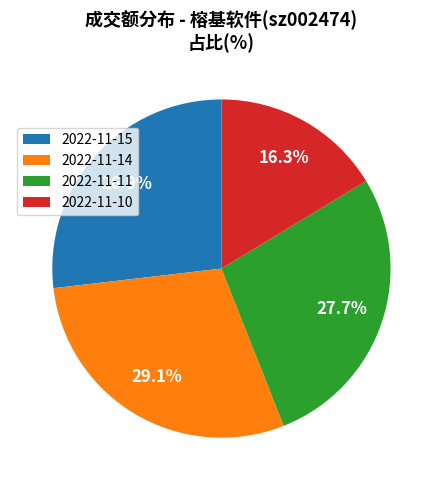

Between 2022-11-10 and 2022-11-11, which is larger?

2022-11-11